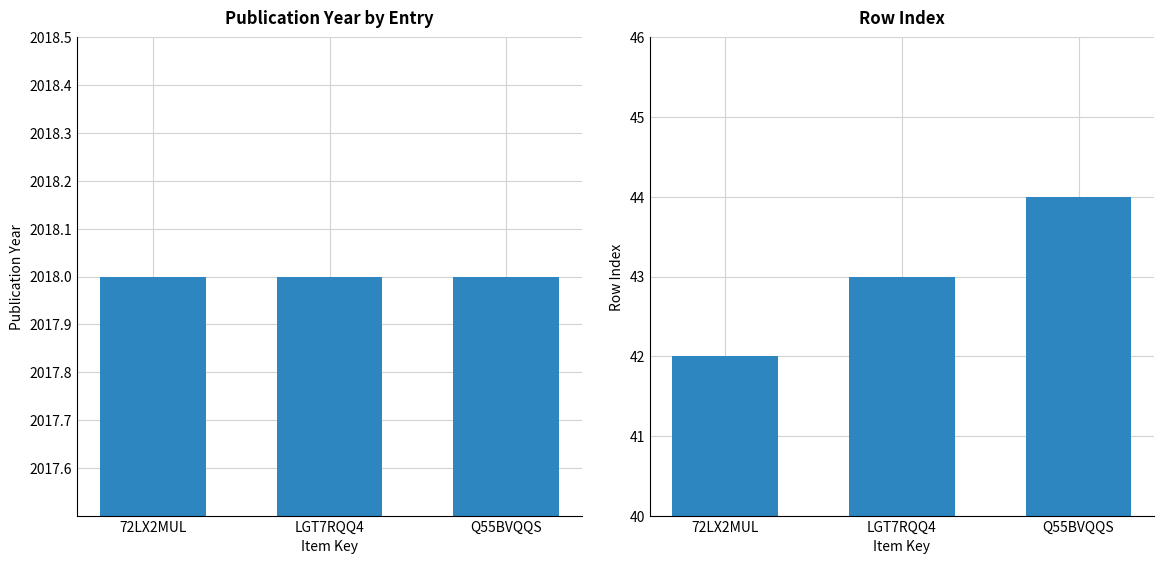

Which series has the largest range (max minus min)?

Row Index